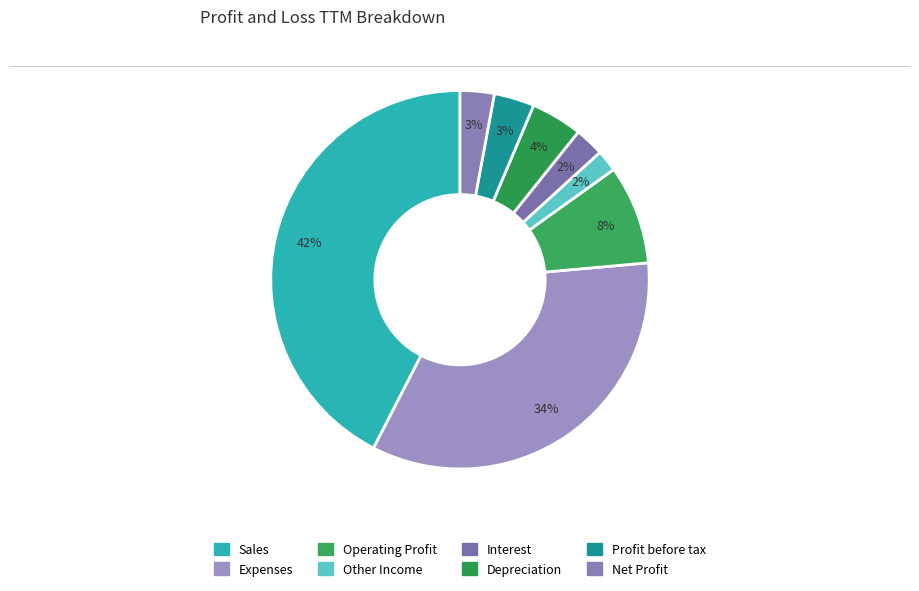

Approximately how many times larger is the value at Operating Profit compared to Other Income?

4.6